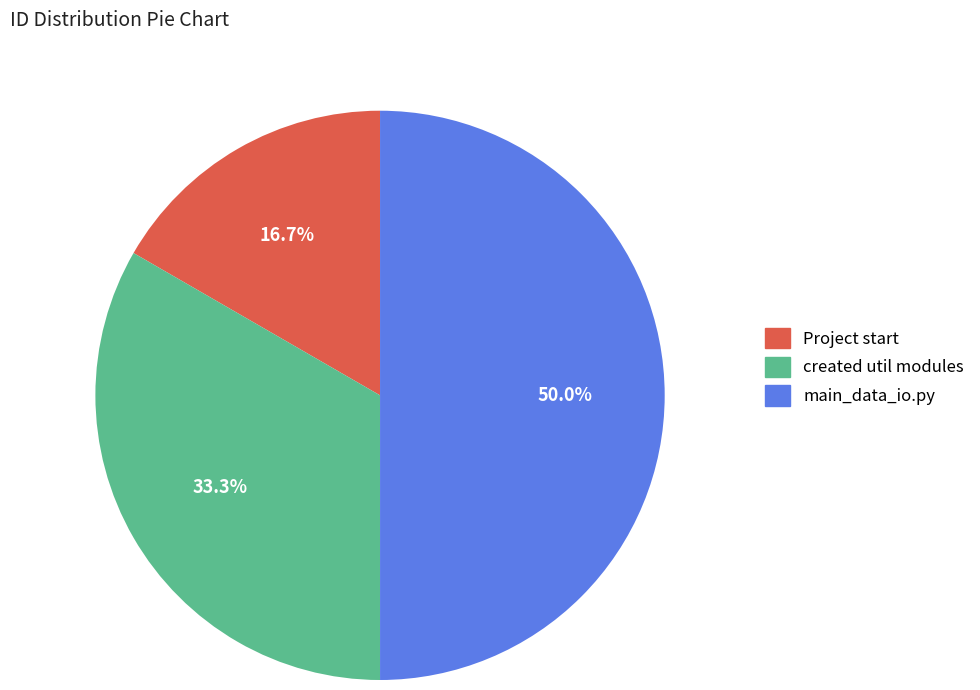

What percentage is NOT represented by Project start?

83.3%